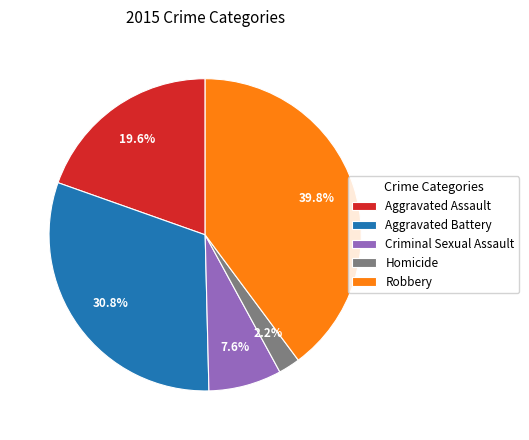

To the nearest percent, what is the difference between the largest and smallest slice percentages?

38%